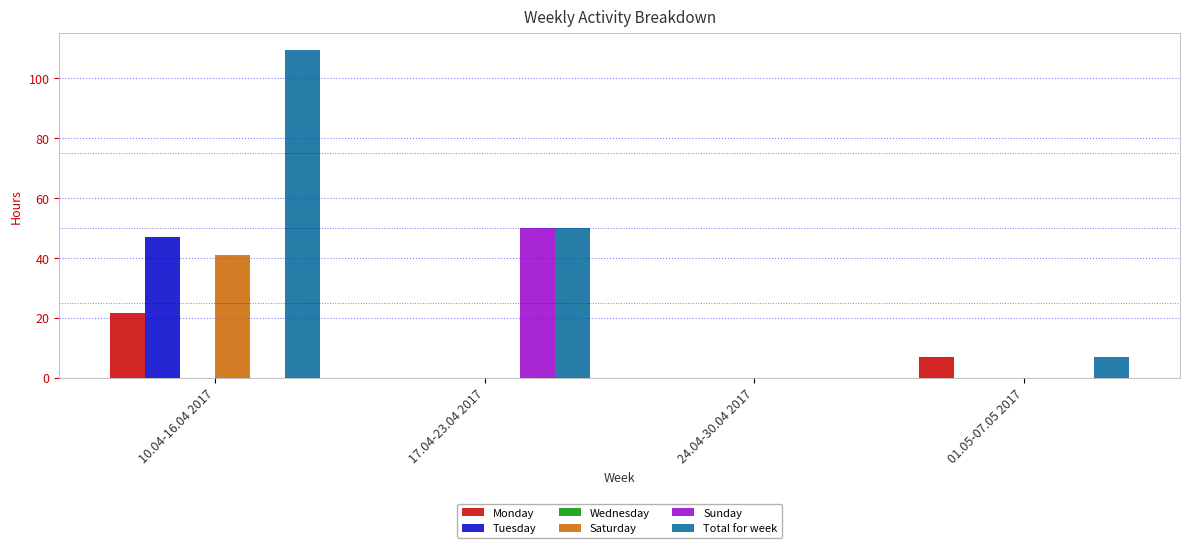

Is it true that Monday equals 2.2 at 01.05-07.05 2017?

False